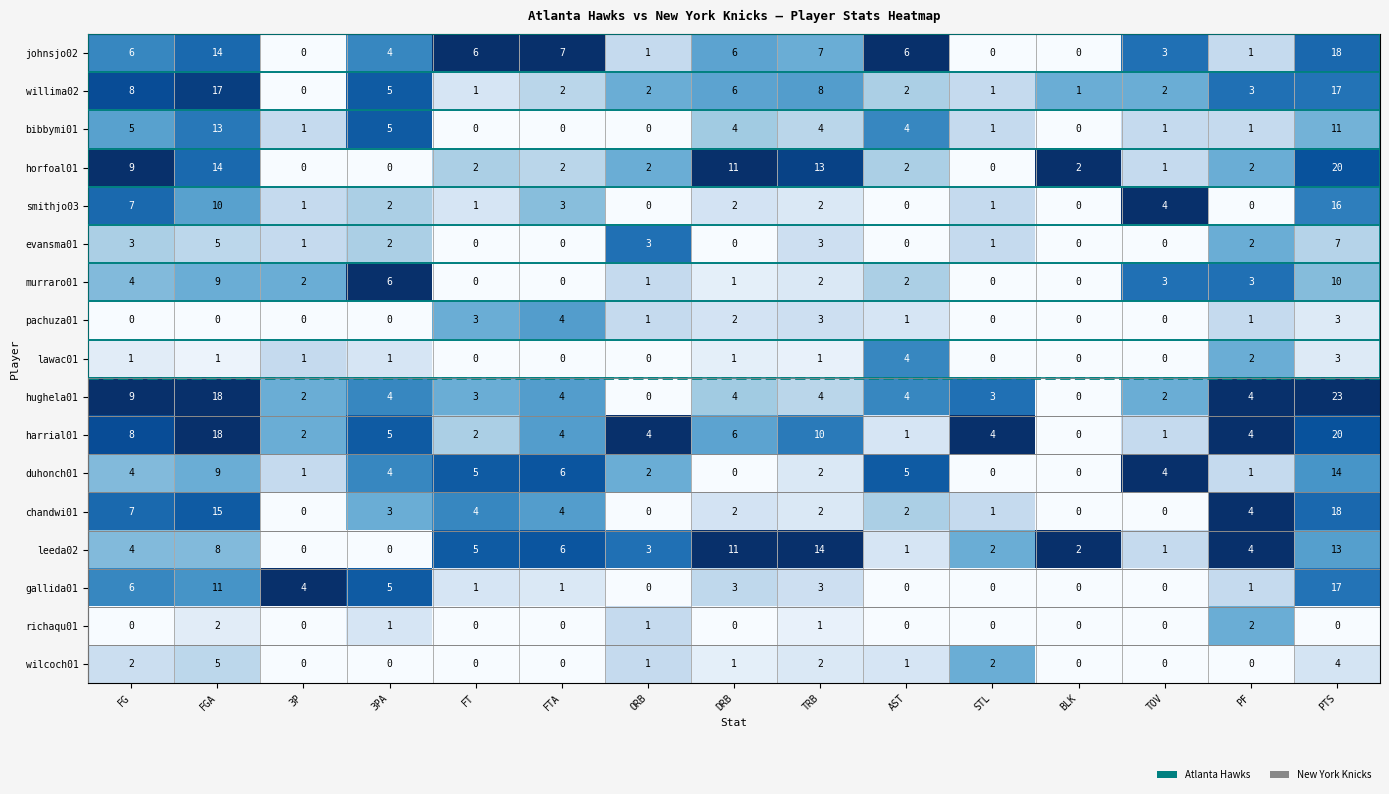

Count the number of categories in the chart.

15